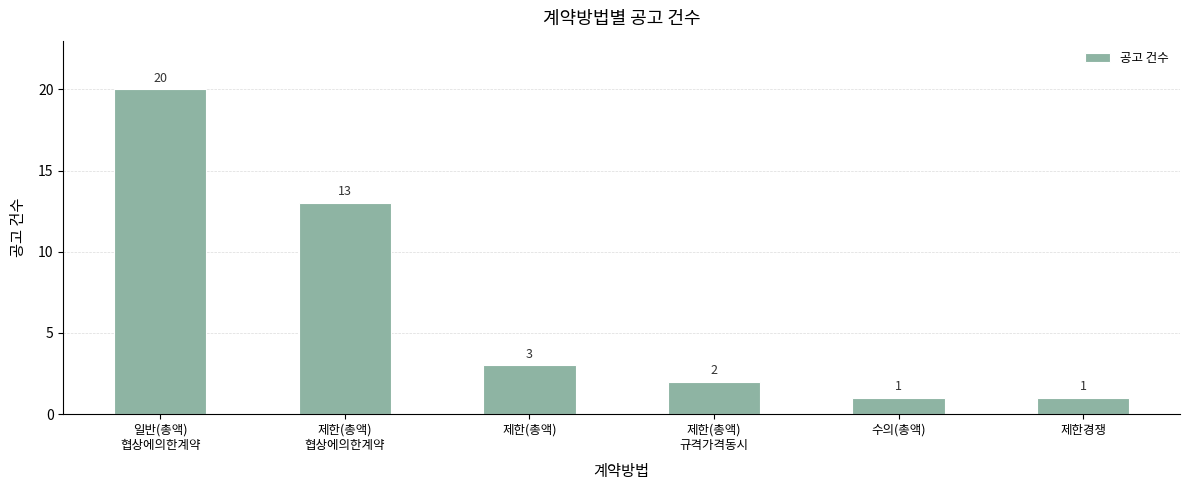

Reading left to right, what are all the values shown in this chart?

20	13	3	2	1	1